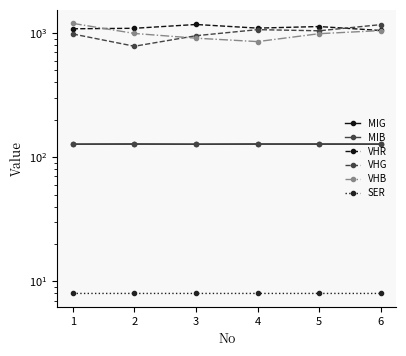

What is the value of the VHG point at the 2nd from the left?

783.3